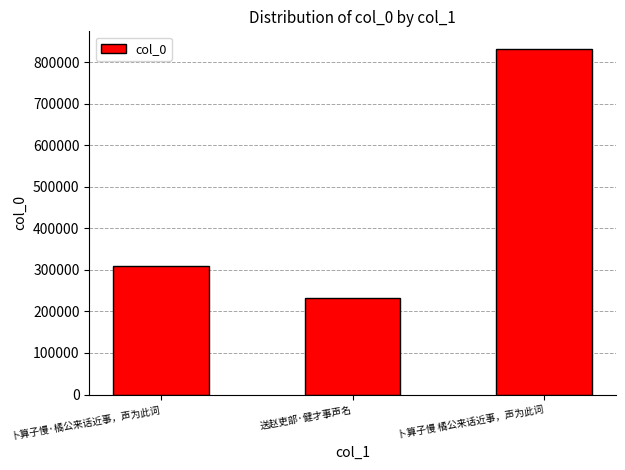

What is the minimum value shown in the chart?

231665